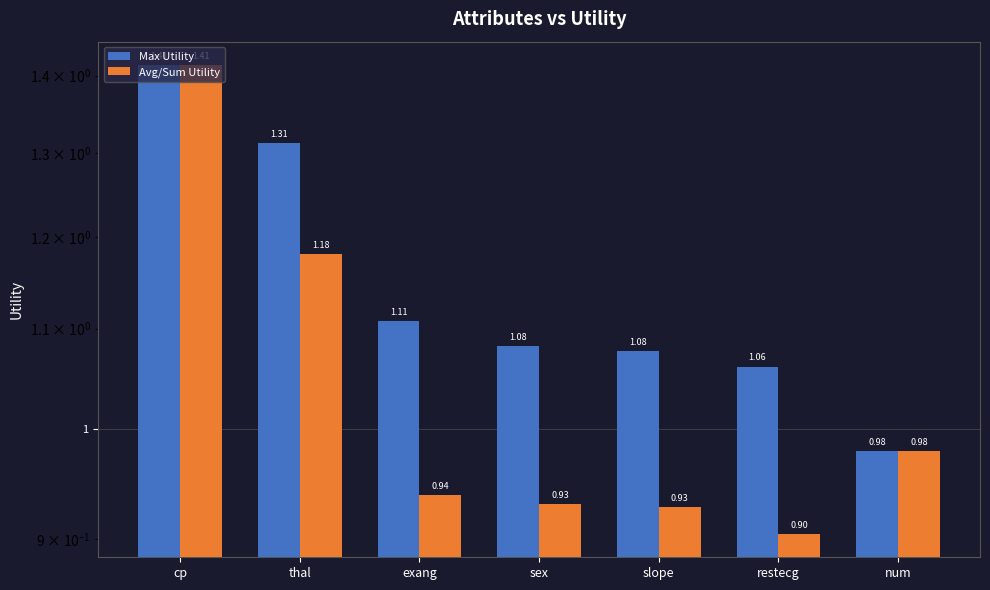

The value of Avg/Sum Utility at sex is 0.3. True or false?

False